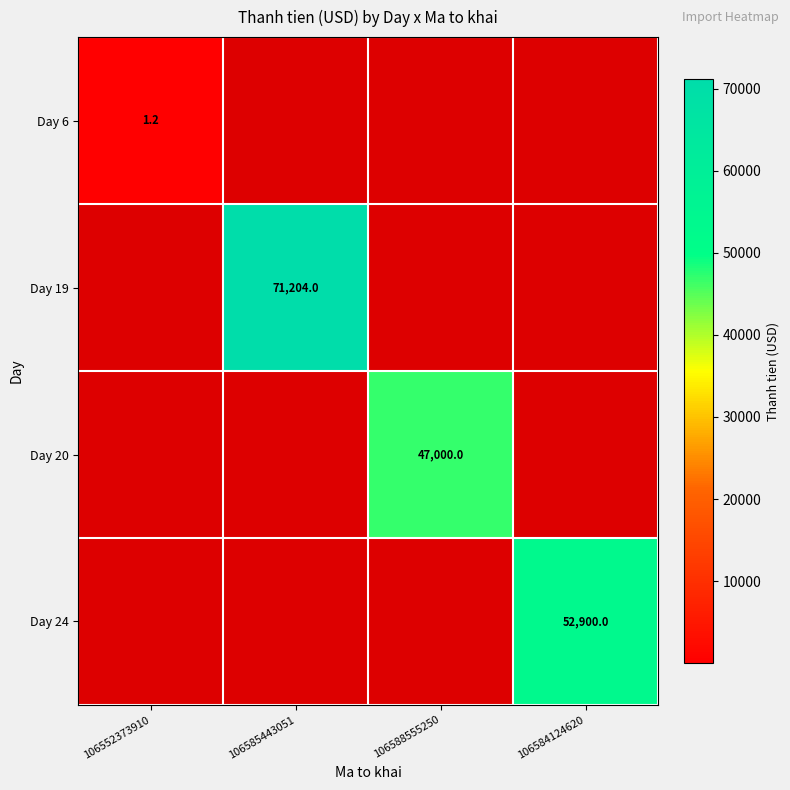

The Day 24 series shows 92893.2 at 106584124620. True or false?

False